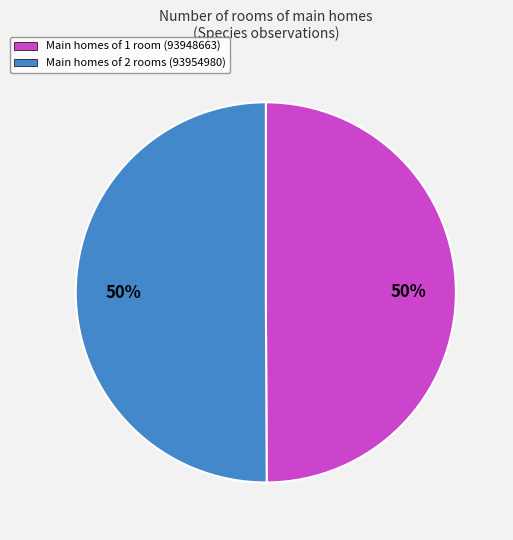

To the nearest percent, what is the average slice percentage?

50%